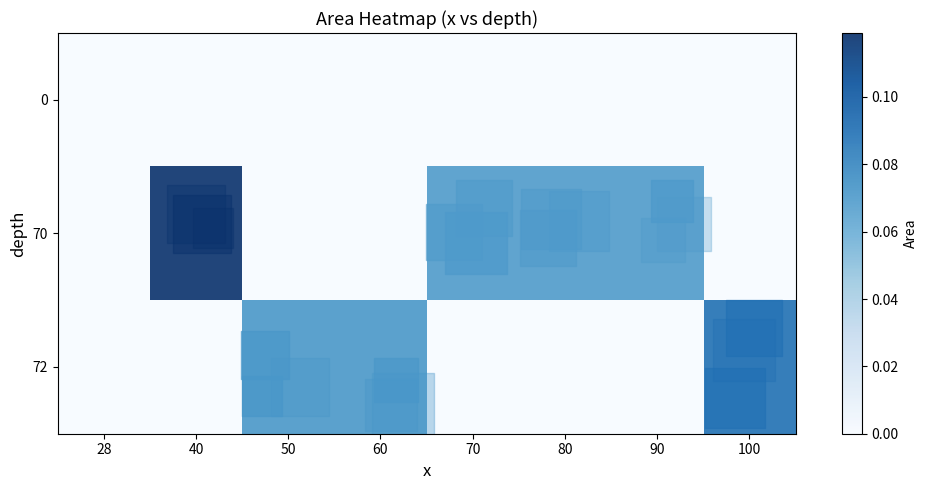

How many series are shown in this chart?

3